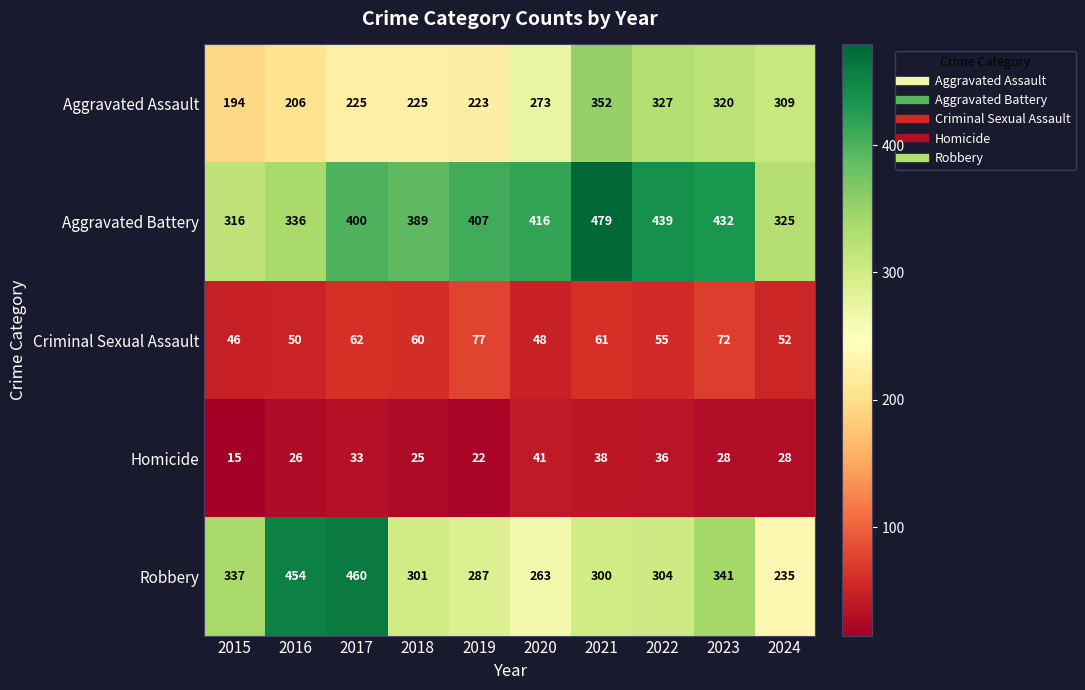

What is the maximum value shown in the chart?

479